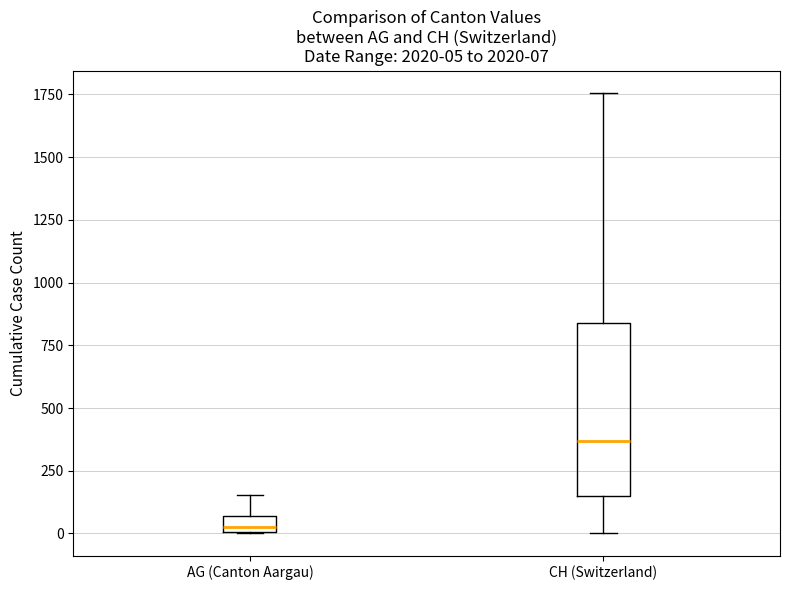

Comparing the boxes themselves (not the whiskers), which one is the tallest?

CH (Switzerland)